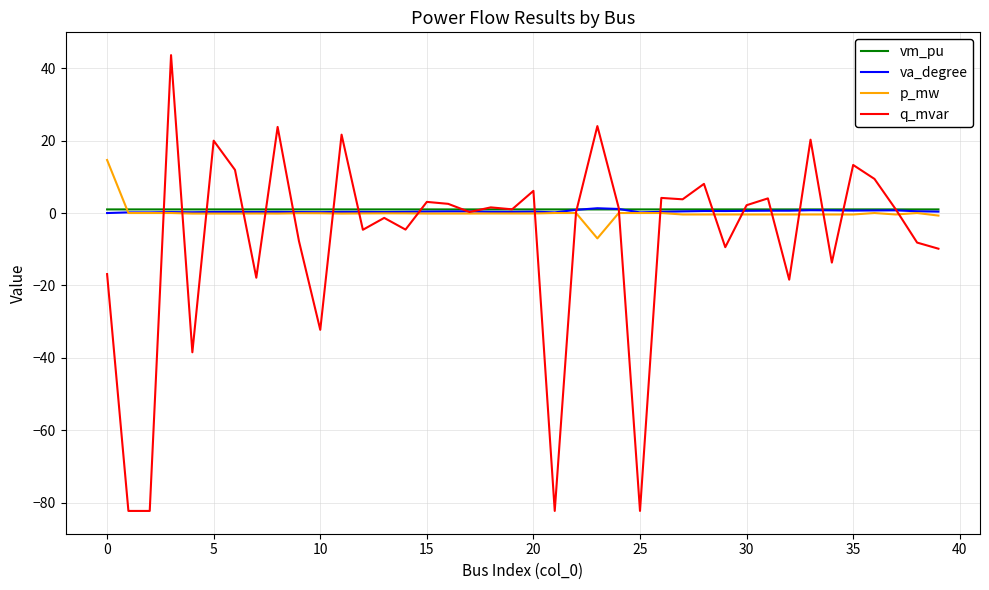

Which series has the widest spread of values?

q_mvar